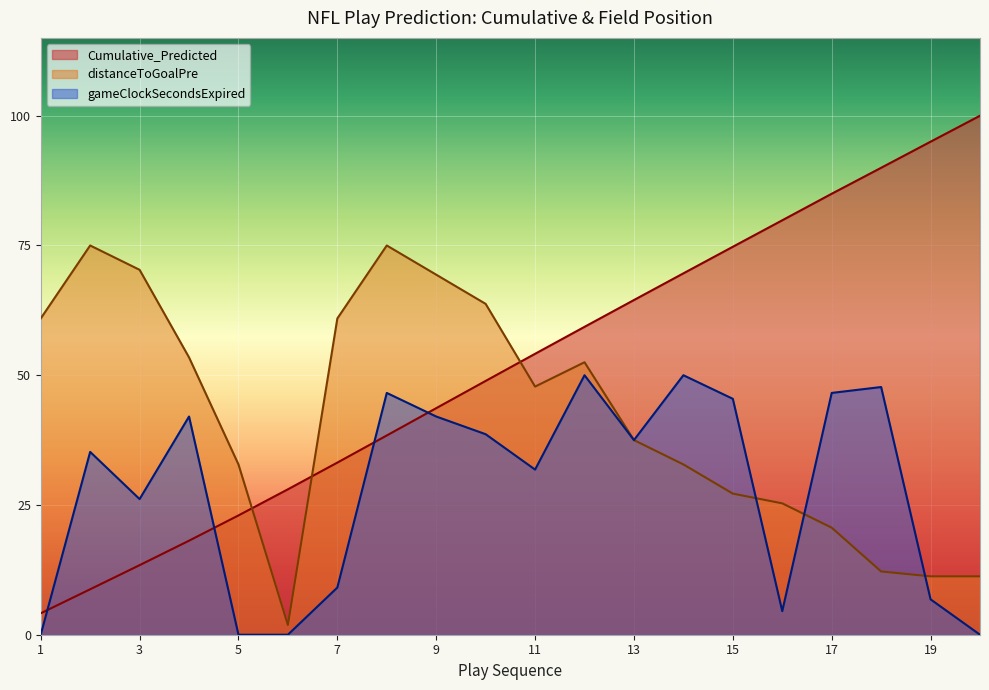

Which series has the largest total across all categories?

Cumulative_Predicted